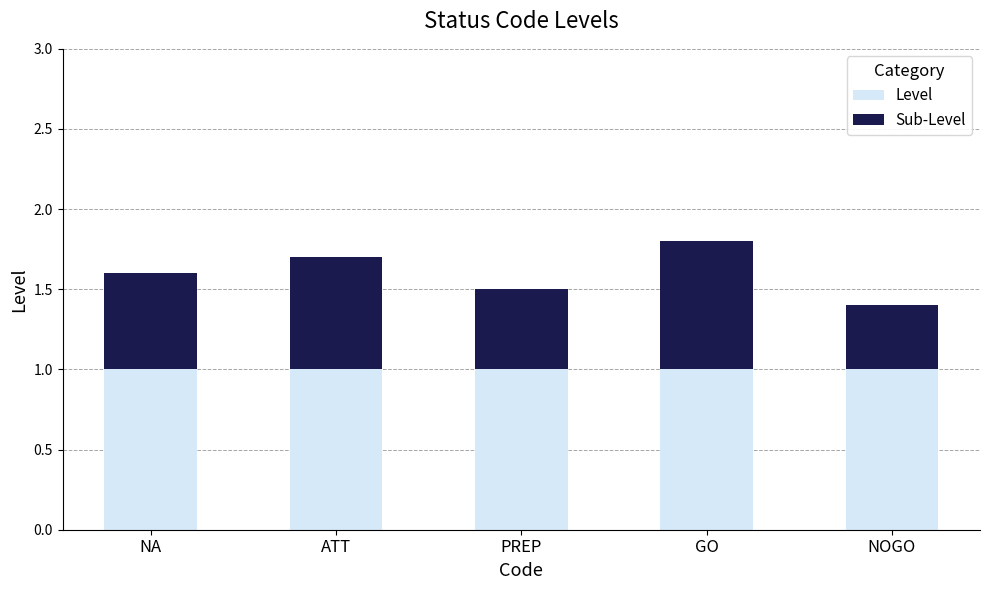

What value does the Level series have at GO?

1.0